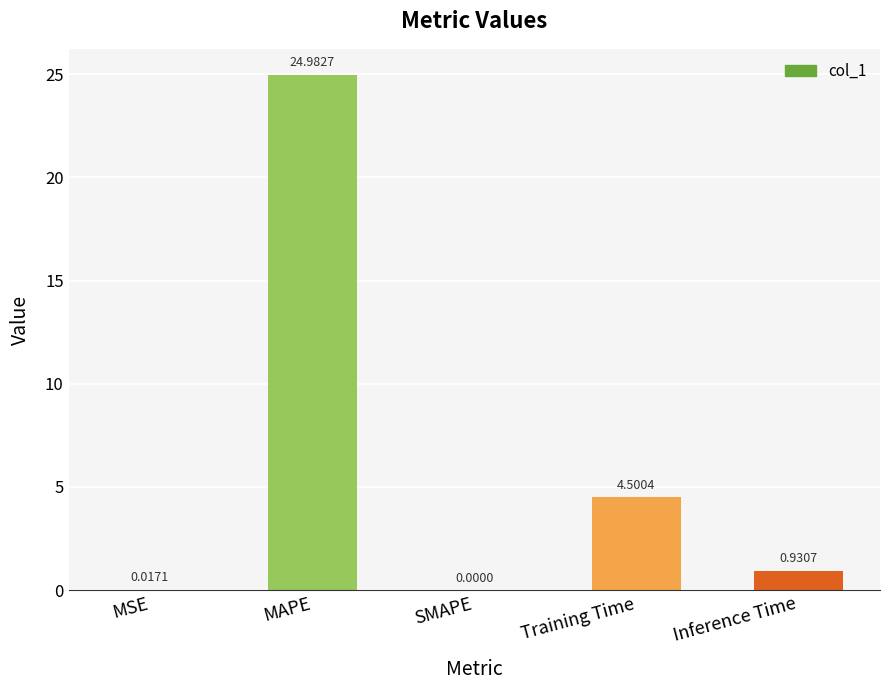

True or false: the data shows 25.0 at MAPE.

True